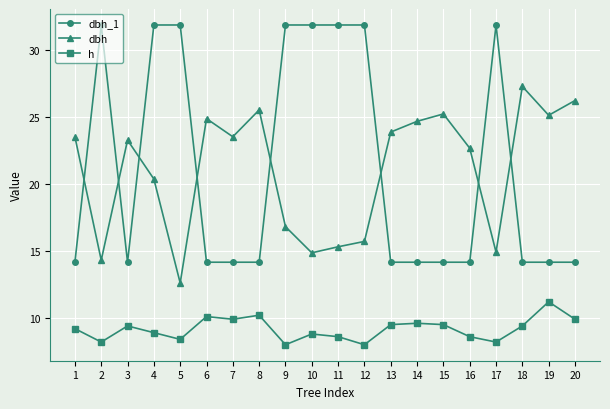

True or false: dbh has a value of 24.9 at 6.

True